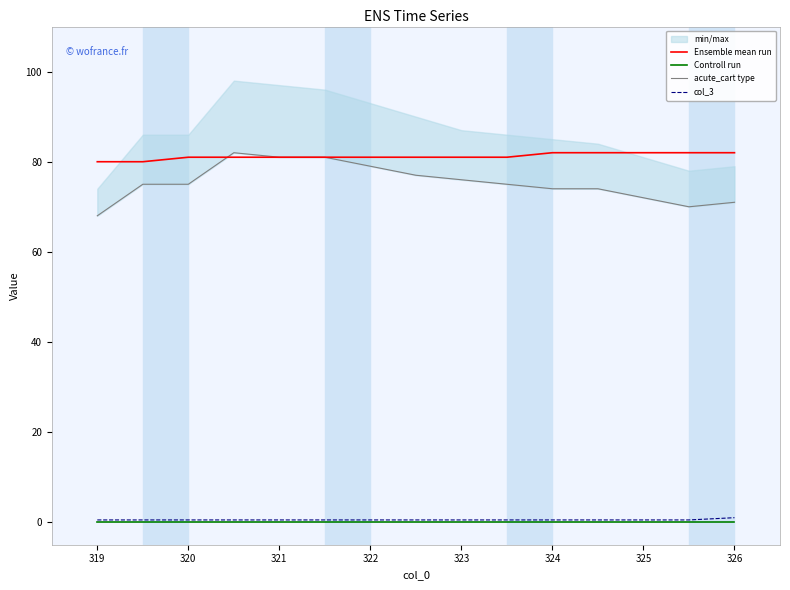

True or false: acute_cart type has more than 2 points higher than both neighbors.

False